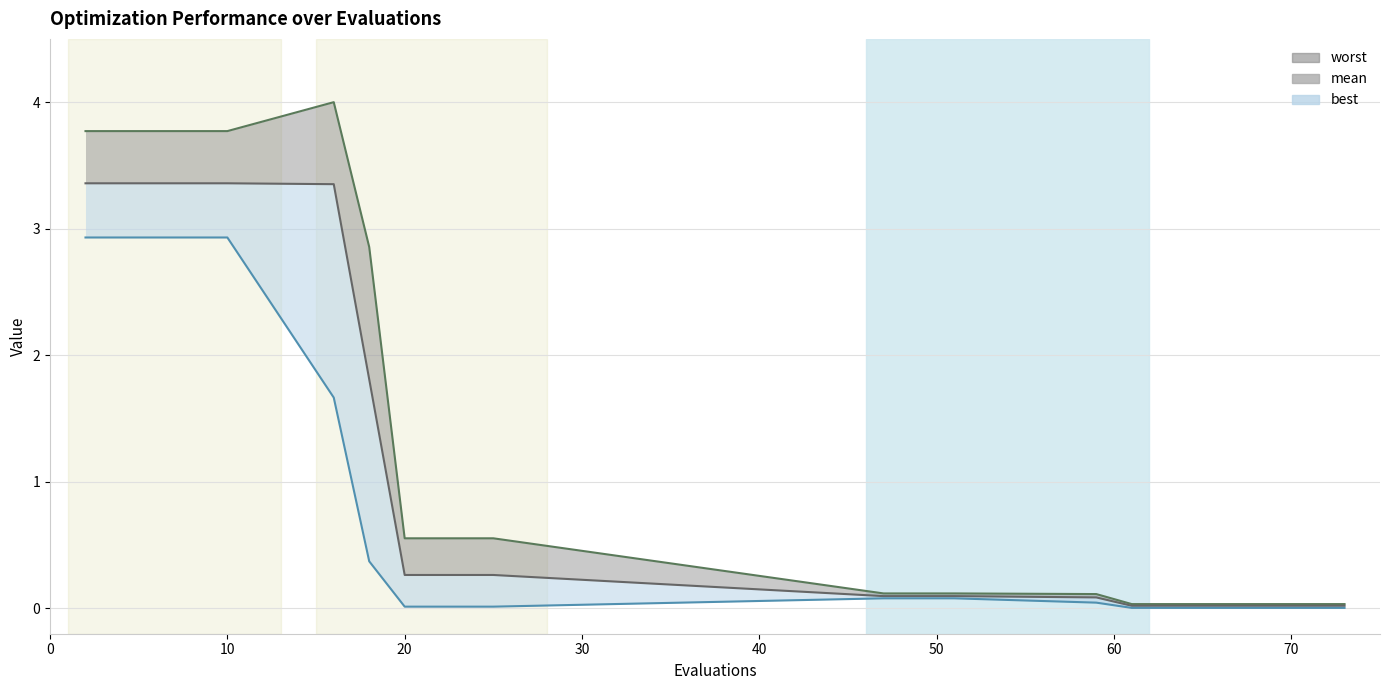

Is the value of worst_line at 50 greater than the value of best_line at 60?

Yes